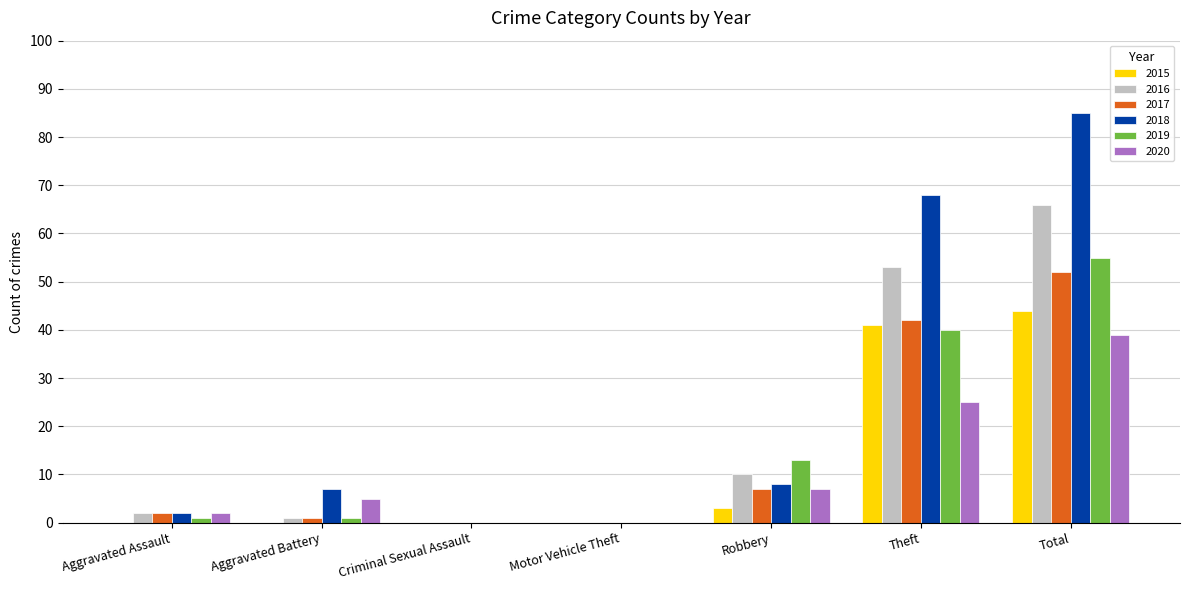

Where is 2016 nearest to the value 33?

Theft